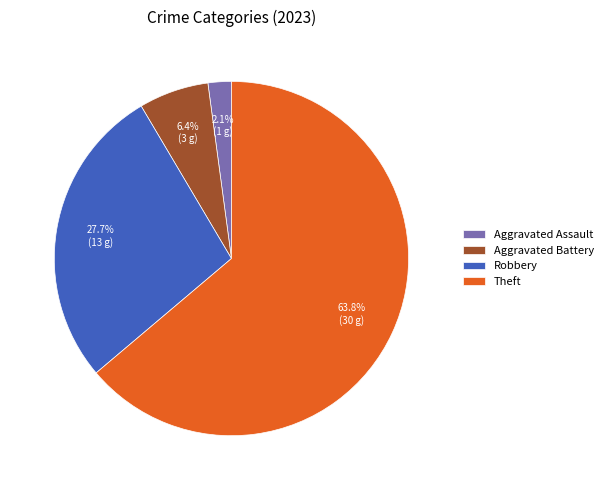

Rank the categories by value from highest to lowest.

Theft, Robbery, Aggravated Battery, Aggravated Assault